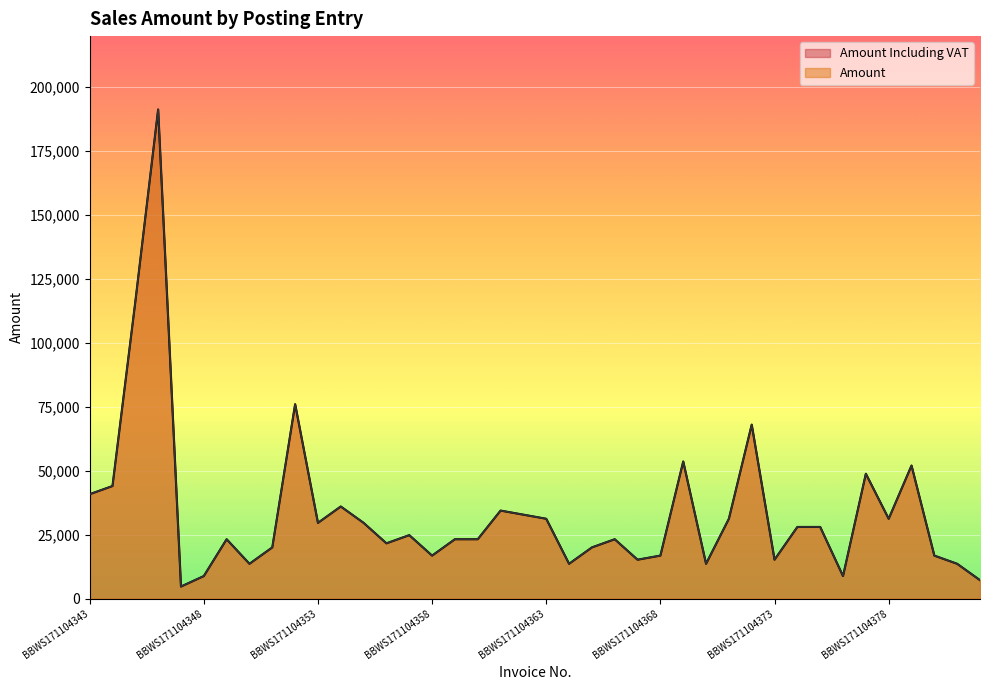

Which label corresponds to the largest value in the chart?

BBWS171104346